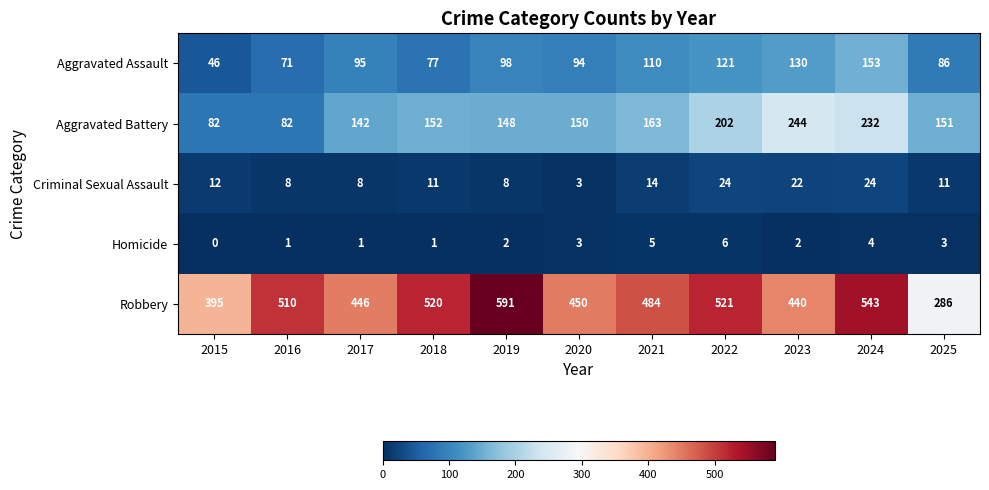

Between 2015 and 2017, which series saw the biggest shift?

Aggravated Battery